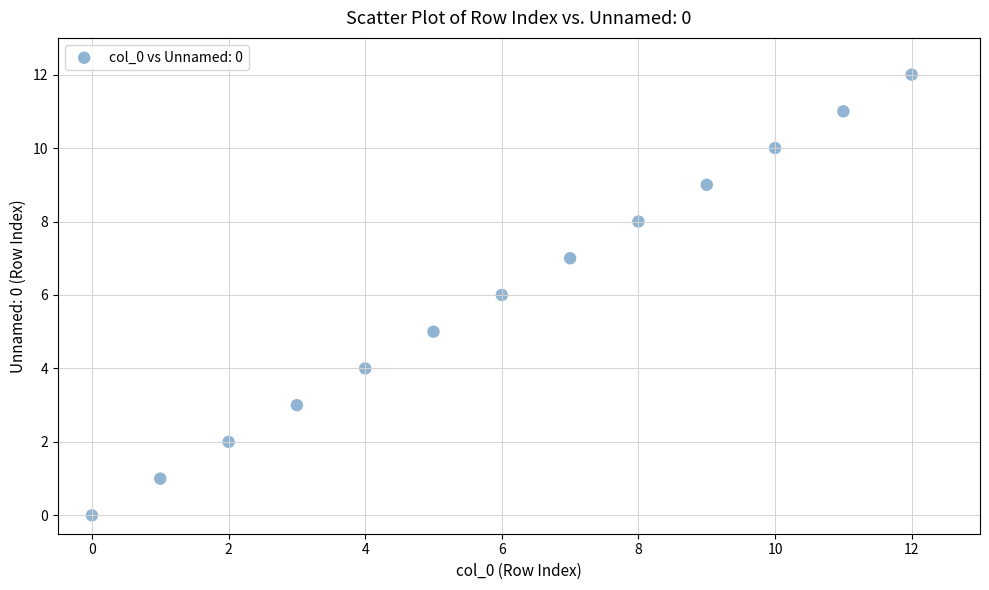

How many points are shown in the scatter plot?

13